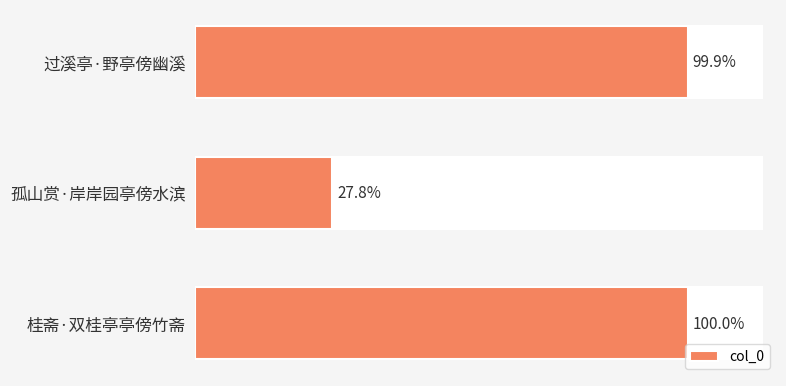

Are the bars horizontal?

Yes